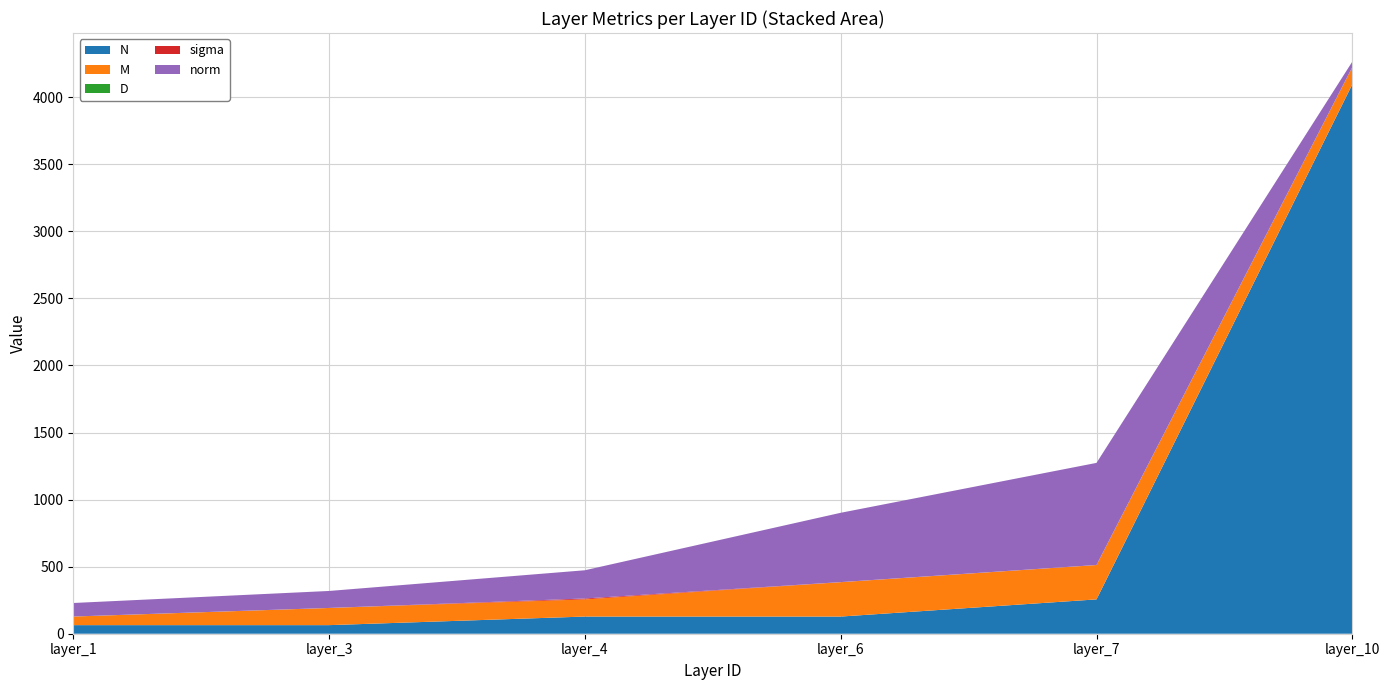

Reading left to right, transcribe all the data shown in this chart.

N: 1=64.0	3=64.0	4=128.0	6=128.0	7=256.0	10=4096.0
M: 1=64.0	3=128.0	4=128.0	6=256.0	7=256.0	10=128.0
D: 1=0.1	3=0.1	4=0.1	6=0.1	7=0.1	10=0.1
sigma: 1=0.1	3=0.0	4=6.5	6=0.7	7=0.4	10=0.1
norm: 1=100.9	3=126.6	4=210.6	6=516.9	7=761.3	10=41.1